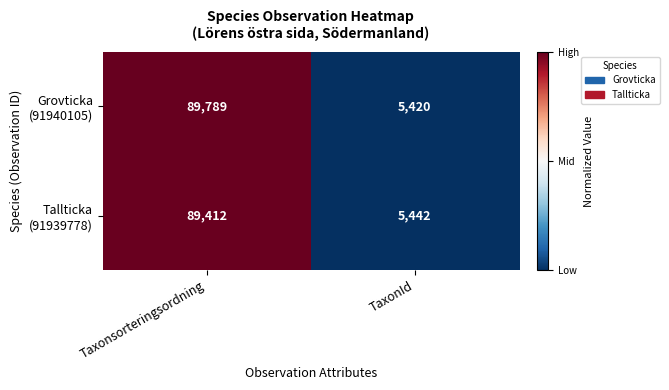

What is the minimum value shown in the chart?

5420